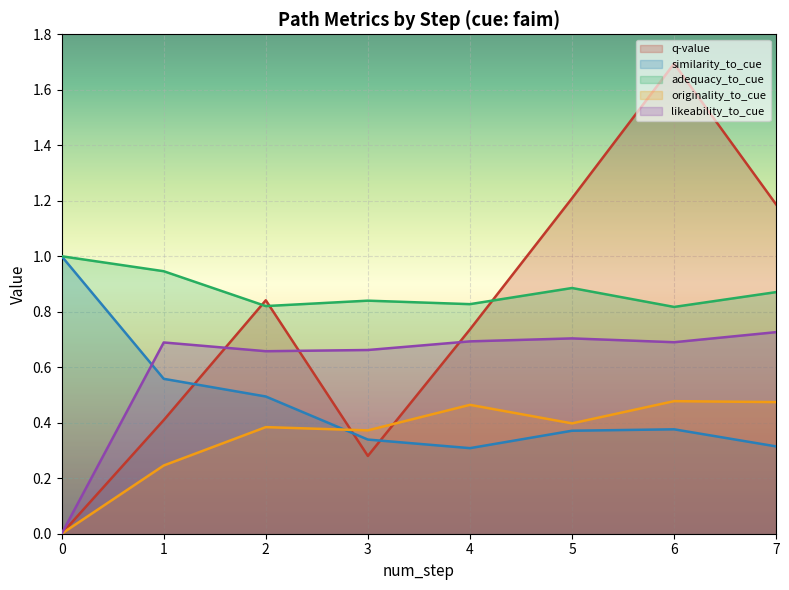

True or false: adequacy_to_cue and similarity_to_cue cross at least once.

False